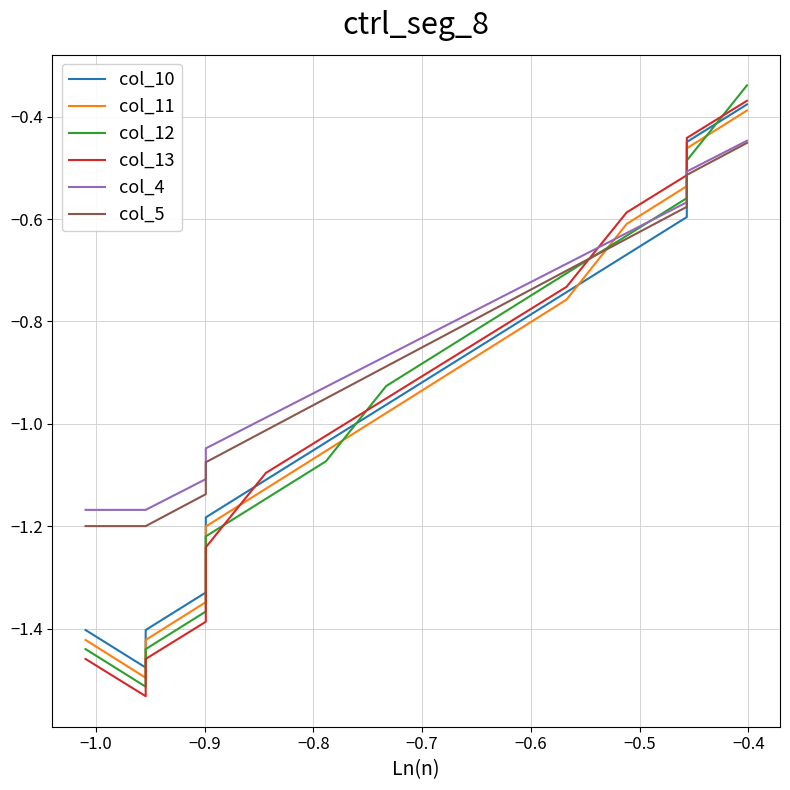

True or false: col_4 has more than 2 interior local peaks.

False